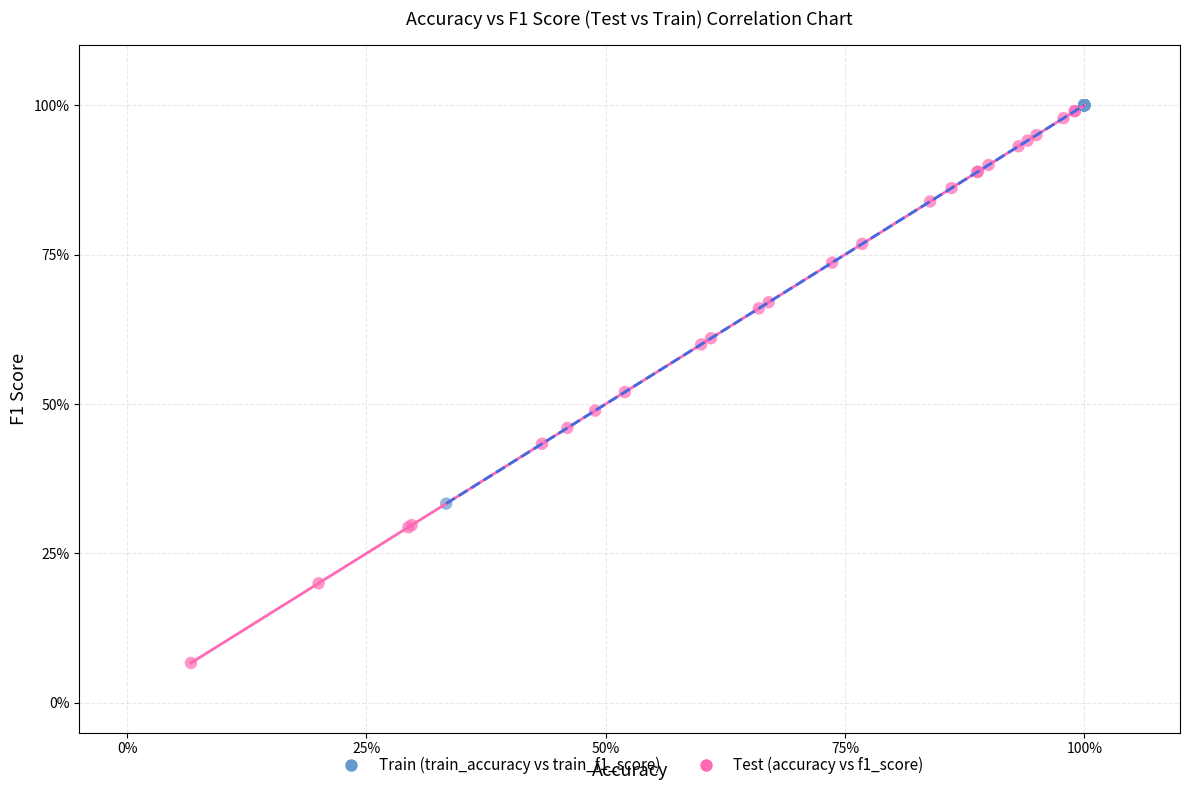

Which series contains the lowest Y value?

Test (accuracy vs f1_score)